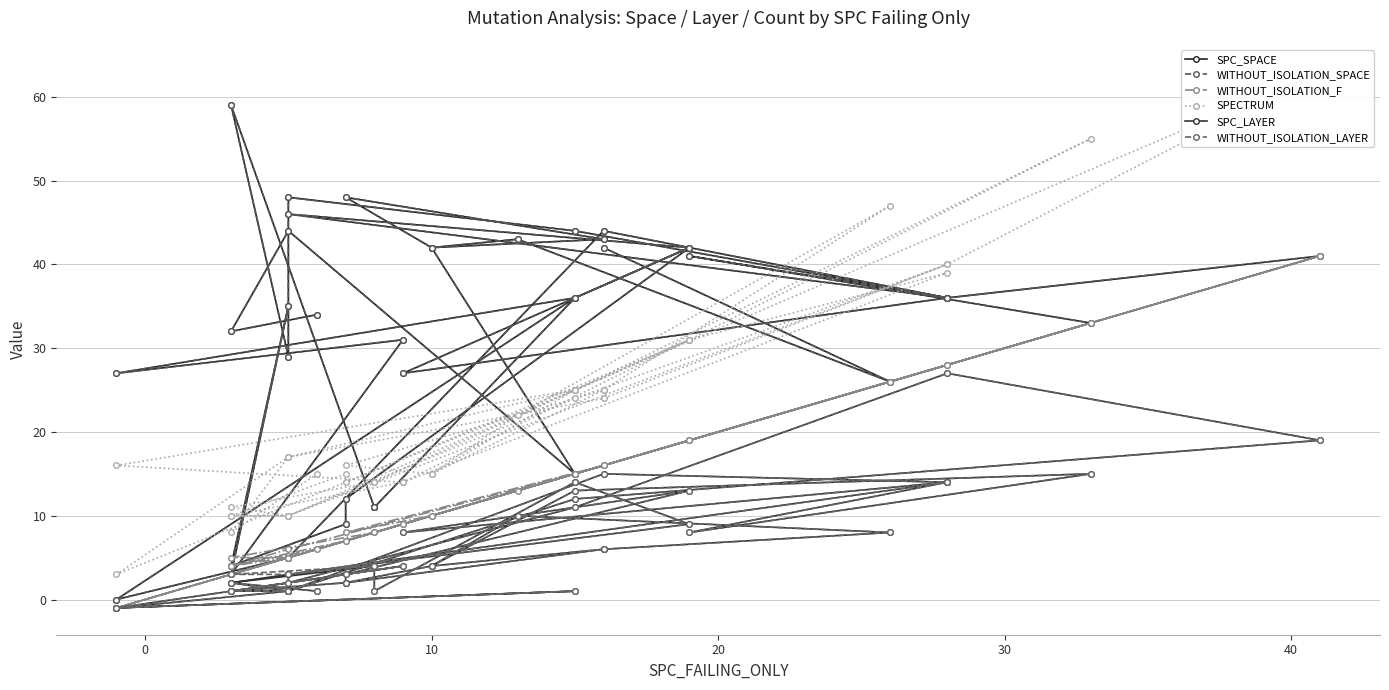

Read the SPC_LAYER value at 30.

8